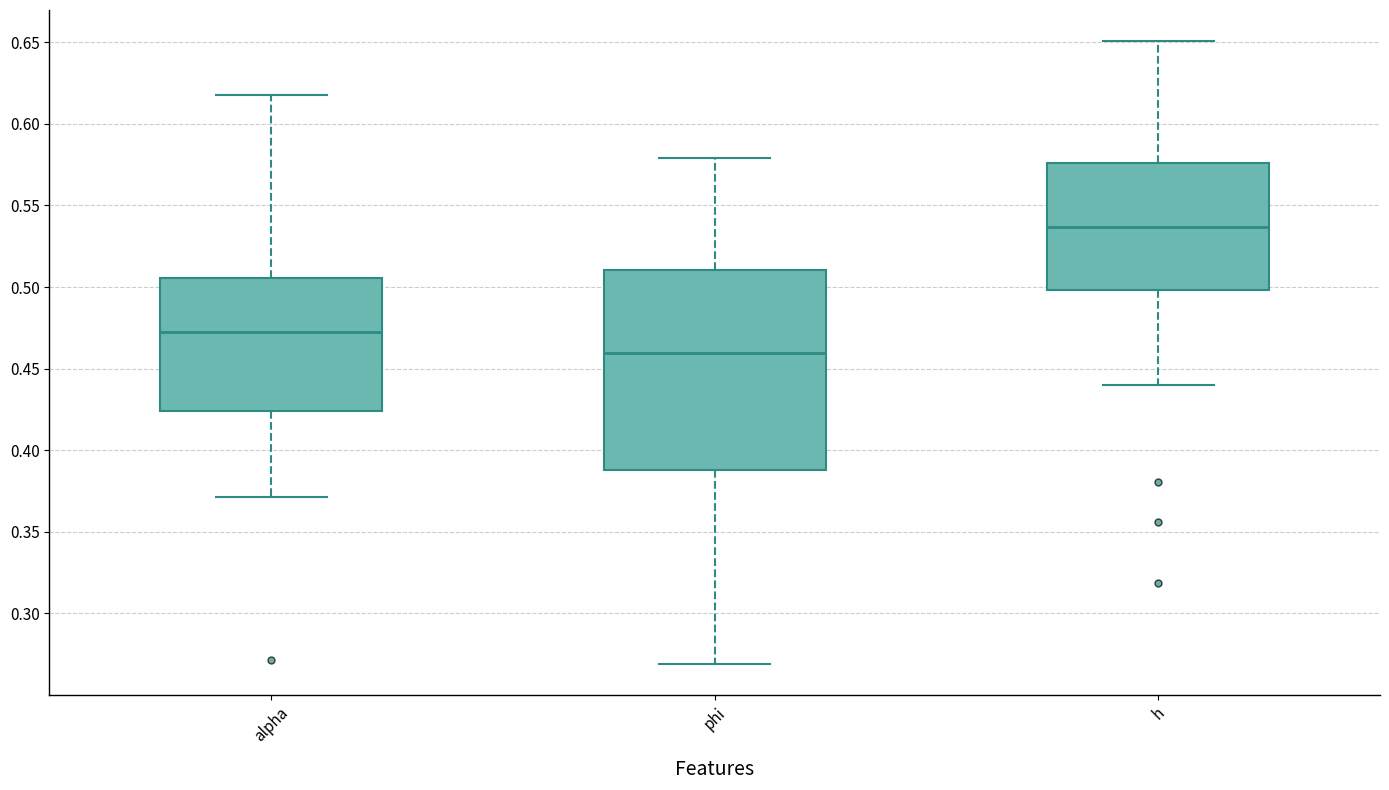

Which box is the tallest, from its lower edge to its upper edge?

phi